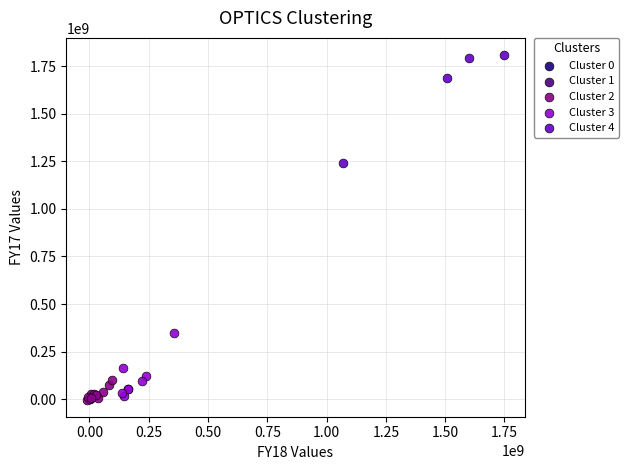

What are all the series names shown in the legend?

Cluster 0, Cluster 1, Cluster 2, Cluster 3, Cluster 4